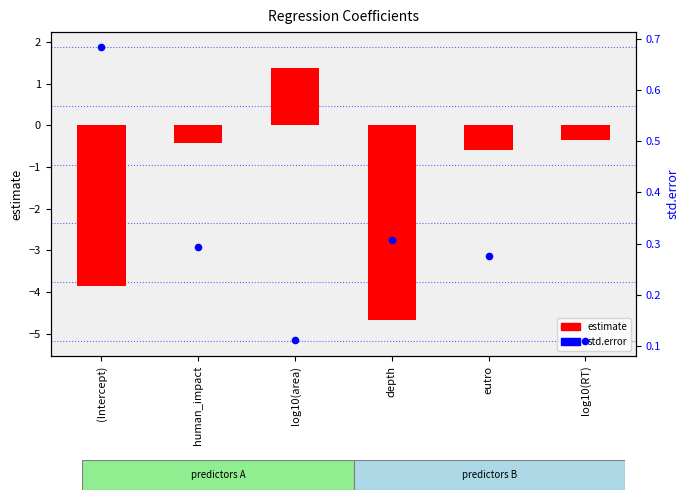

What is the total value across all series at (Intercept)?

-3.2